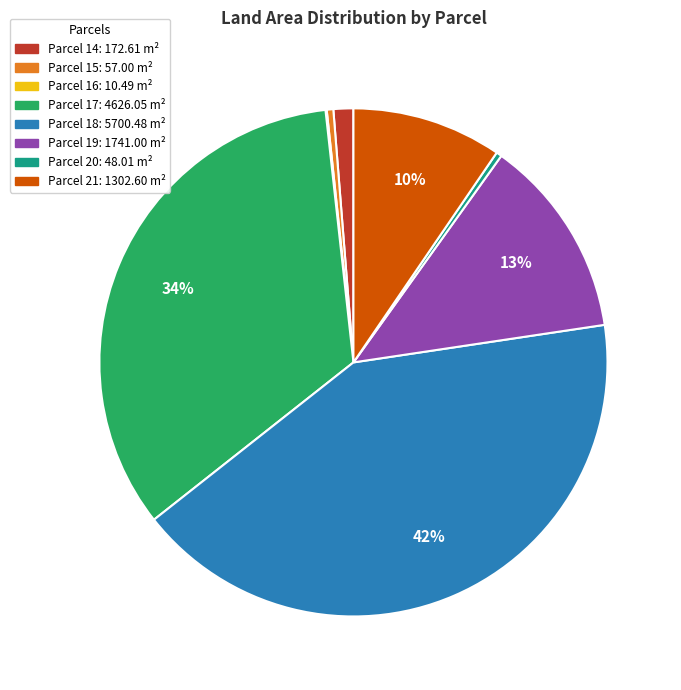

To the nearest percent, what is the difference between the largest and smallest slice percentages?

42%